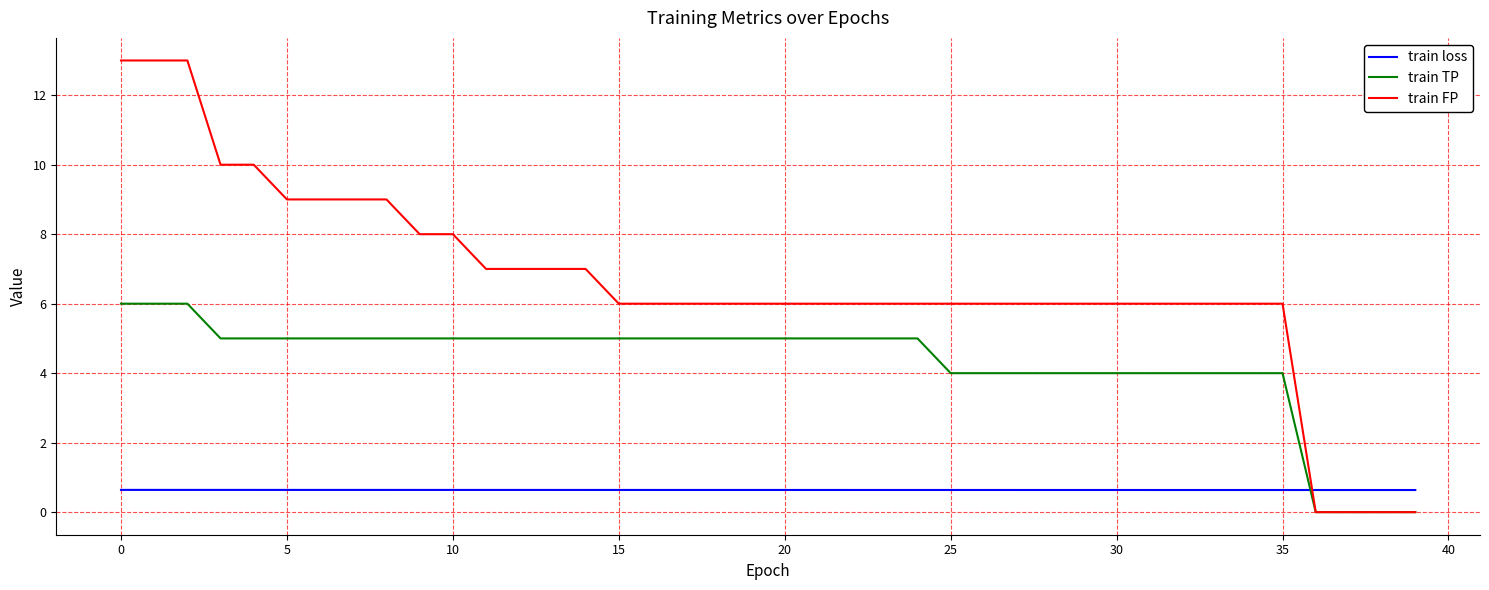

Rank the series by their average value, from highest to lowest.

train FP, train TP, train loss